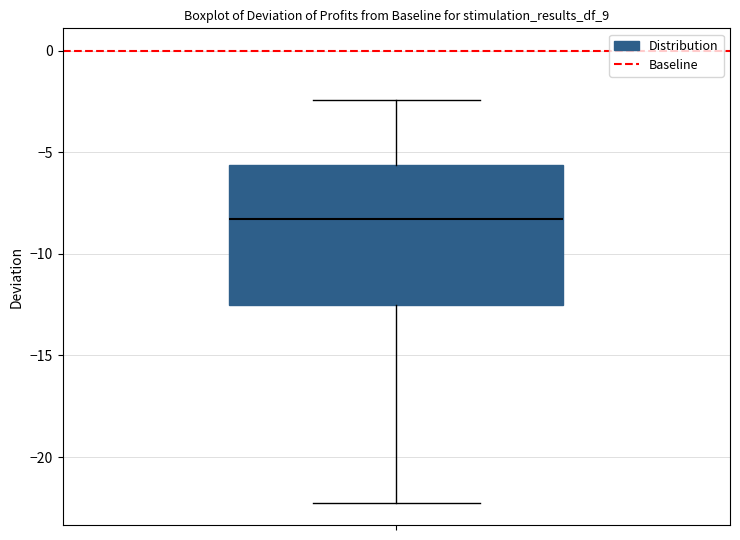

Read this box plot against the y-axis: the position of the median line, the range covered by the box, and the ends of both whiskers. The values are not printed on the chart, so give them approximately, as read against the axis.

median -8.5, box -12.5 to -5.5, whiskers -22.0 to -2.5